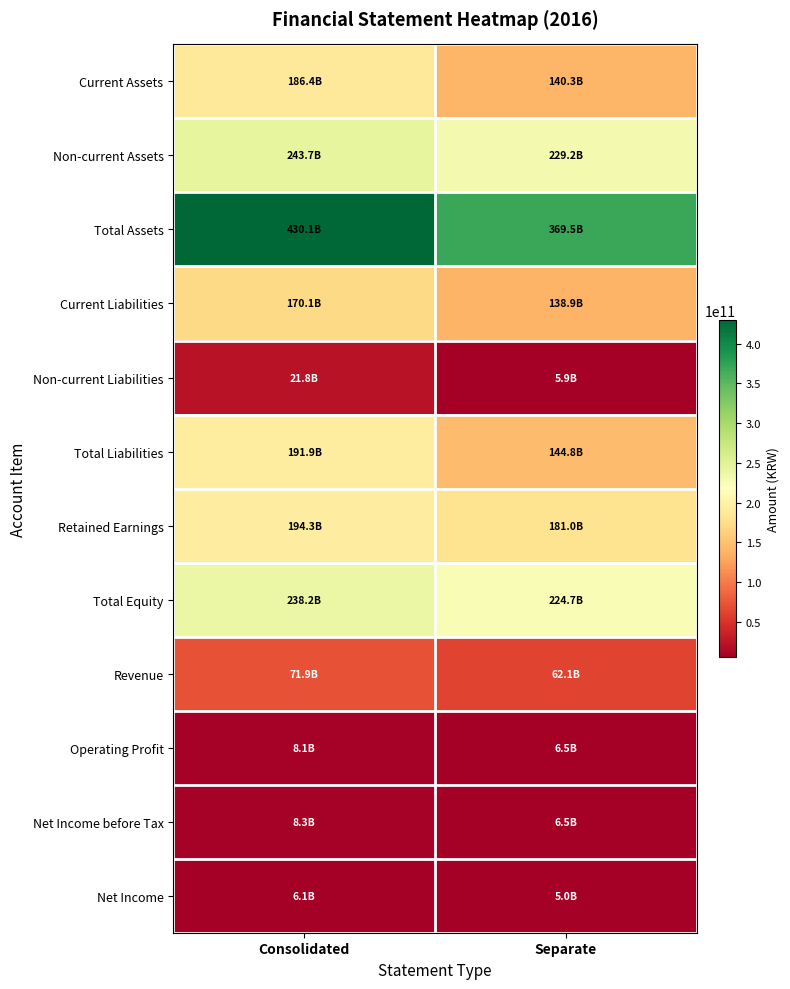

Count the number of categories in the chart.

2